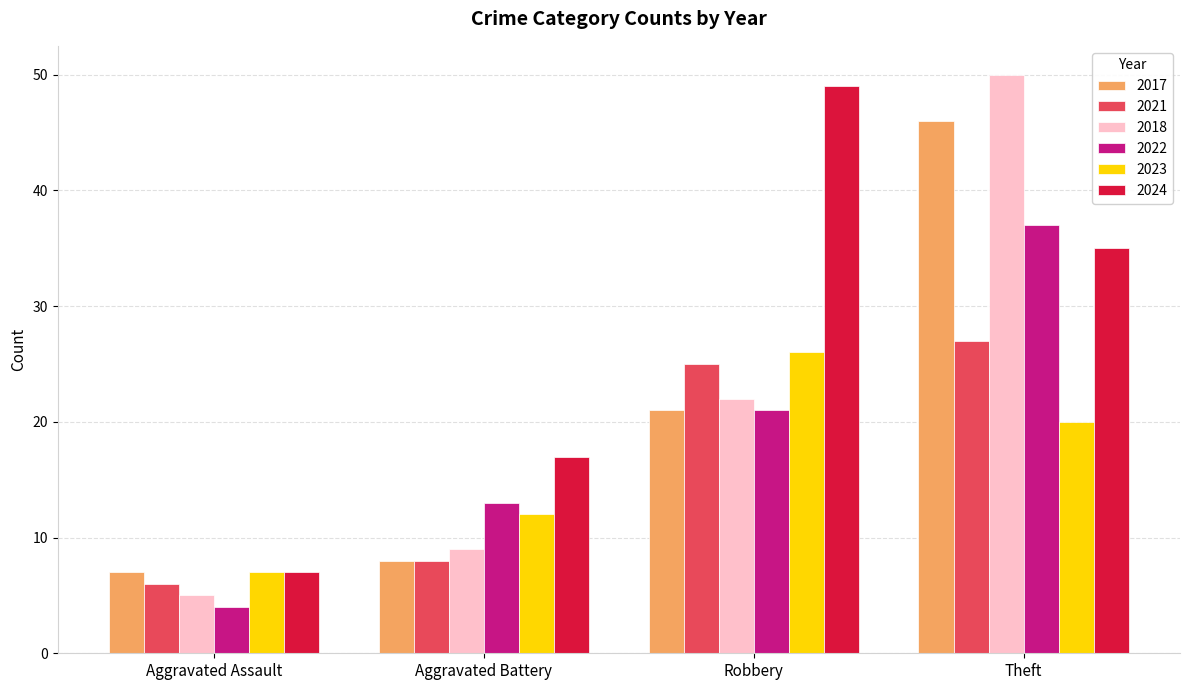

Reading right to left, transcribe all the data shown in this chart.

2017: Theft=46	Robbery=21	Aggravated Battery=8	Aggravated Assault=7
2021: Theft=27	Robbery=25	Aggravated Battery=8	Aggravated Assault=6
2018: Theft=50	Robbery=22	Aggravated Battery=9	Aggravated Assault=5
2022: Theft=37	Robbery=21	Aggravated Battery=13	Aggravated Assault=4
2023: Theft=20	Robbery=26	Aggravated Battery=12	Aggravated Assault=7
2024: Theft=35	Robbery=49	Aggravated Battery=17	Aggravated Assault=7